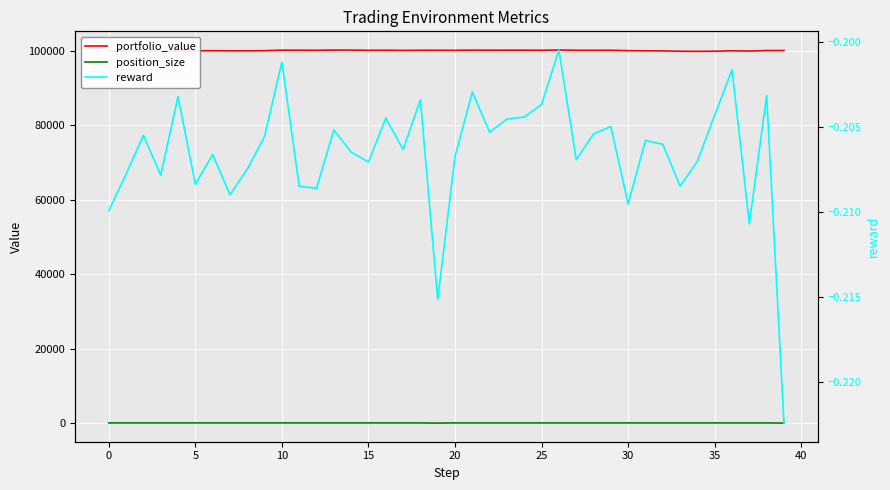

How many interior local valleys does the reward series have?

12